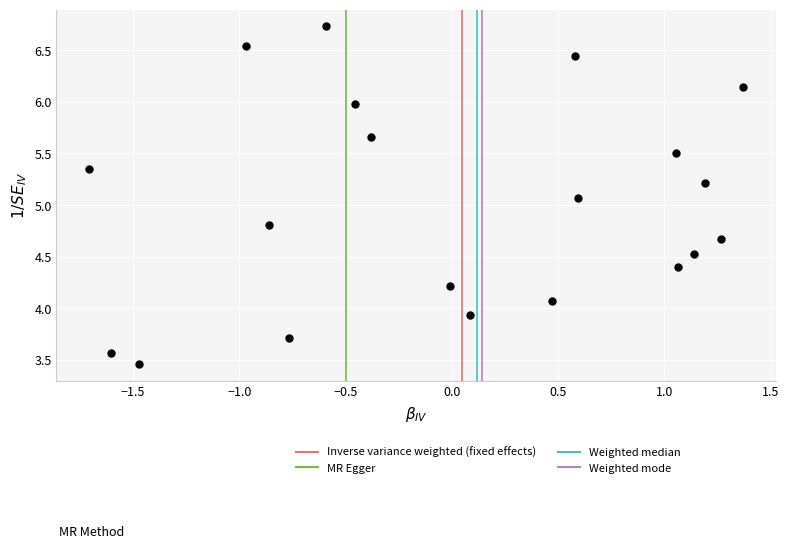

What is the range of X values (max minus min)?

3.1